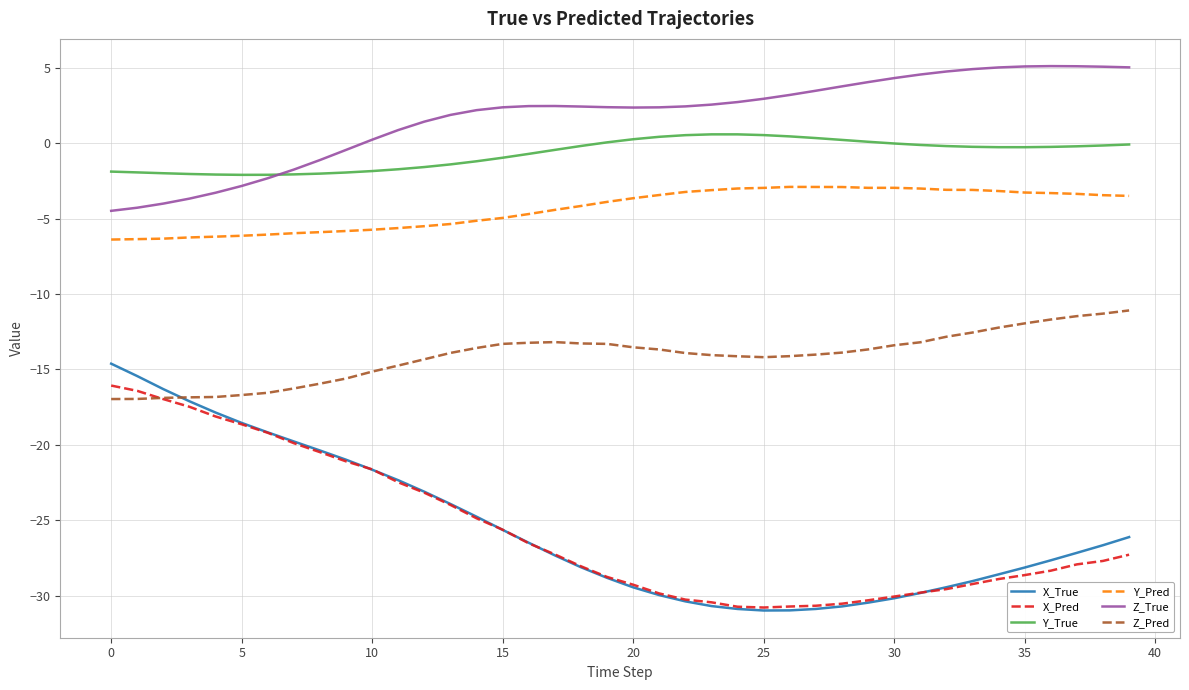

True or false: Z_Pred and X_True intersect in this chart.

True